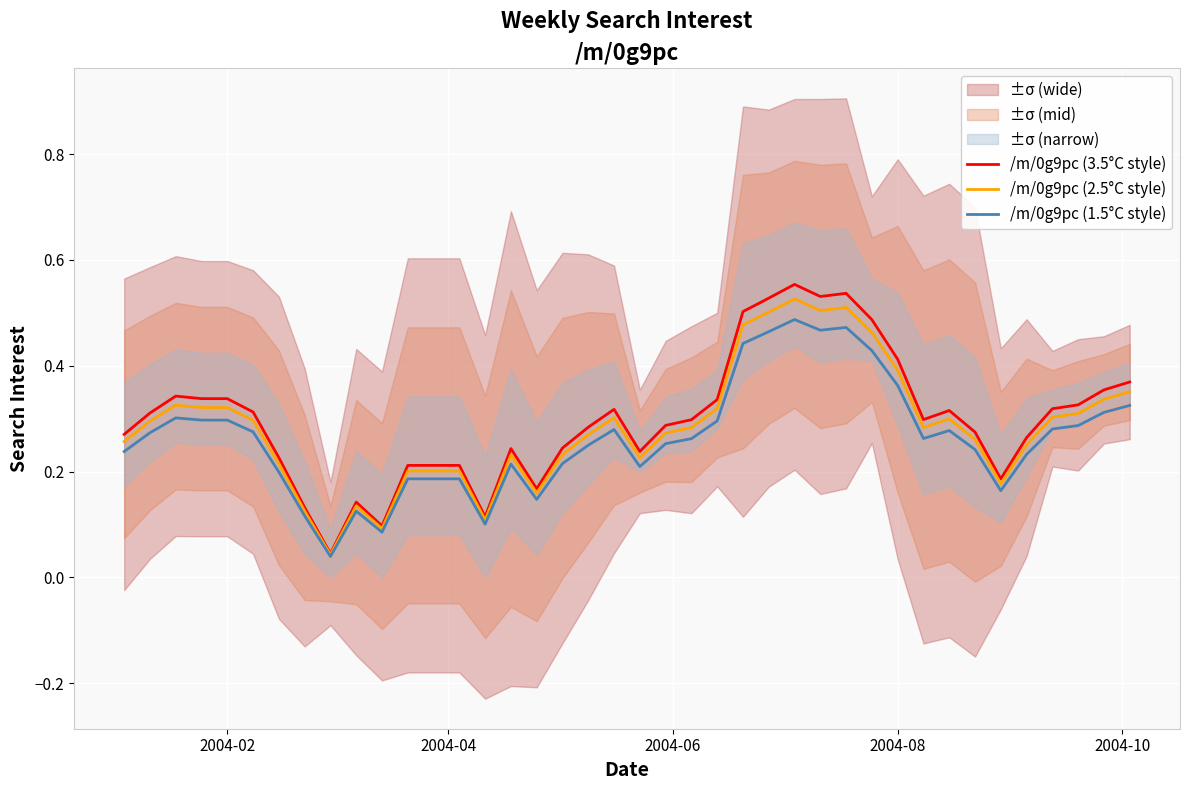

The value of /m/0g9pc (1.5°C style) at 2004-08 is 0.5. True or false?

False